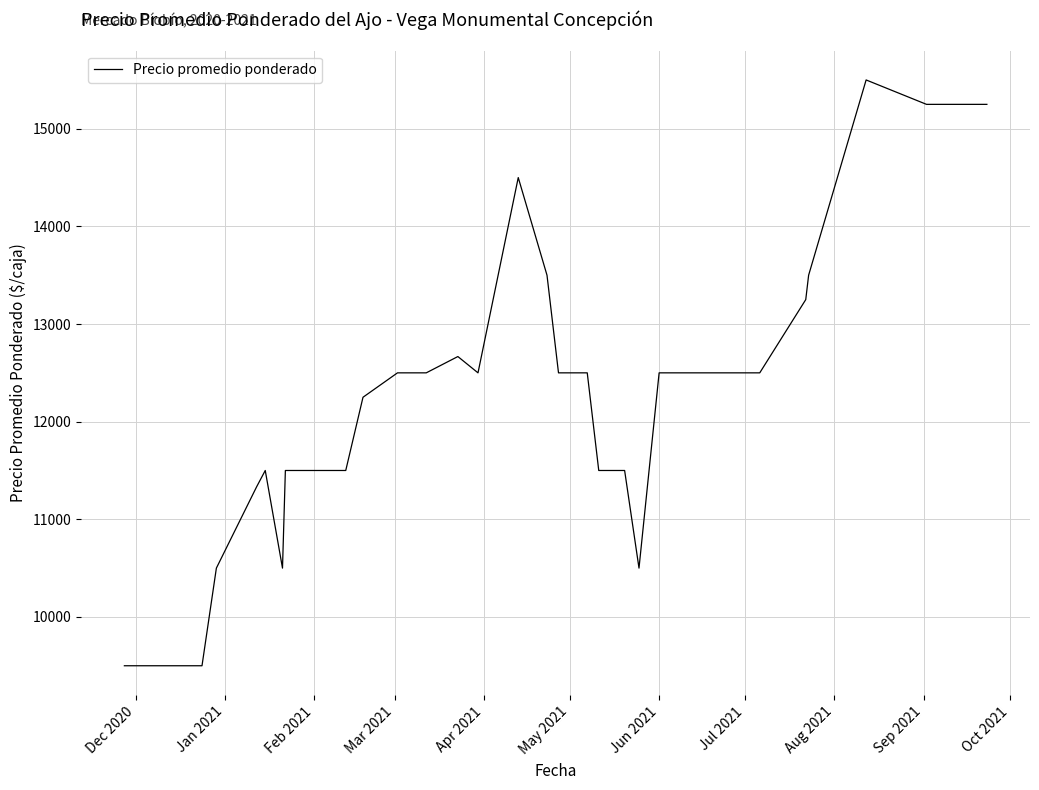

What is the smallest value displayed?

9500